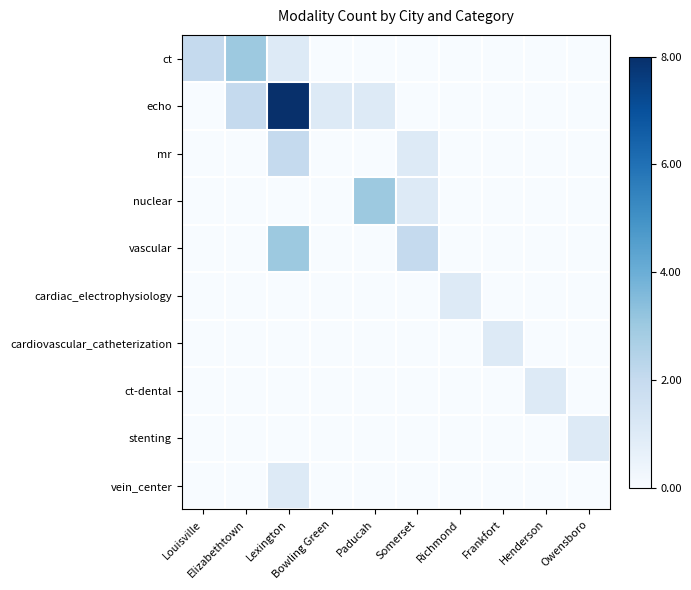

Reading left to right, what are all the values shown in this chart?

ct: Louisville=2	Elizabethtown=3	Lexington=1	Bowling Green=0	Paducah=0	Somerset=0	Richmond=0	Frankfort=0	Henderson=0	Owensboro=0
echo: Louisville=0	Elizabethtown=2	Lexington=8	Bowling Green=1	Paducah=1	Somerset=0	Richmond=0	Frankfort=0	Henderson=0	Owensboro=0
mr: Louisville=0	Elizabethtown=0	Lexington=2	Bowling Green=0	Paducah=0	Somerset=1	Richmond=0	Frankfort=0	Henderson=0	Owensboro=0
nuclear: Louisville=0	Elizabethtown=0	Lexington=0	Bowling Green=0	Paducah=3	Somerset=1	Richmond=0	Frankfort=0	Henderson=0	Owensboro=0
vascular: Louisville=0	Elizabethtown=0	Lexington=3	Bowling Green=0	Paducah=0	Somerset=2	Richmond=0	Frankfort=0	Henderson=0	Owensboro=0
cardiac_electrophysiology: Louisville=0	Elizabethtown=0	Lexington=0	Bowling Green=0	Paducah=0	Somerset=0	Richmond=1	Frankfort=0	Henderson=0	Owensboro=0
cardiovascular_catheterization: Louisville=0	Elizabethtown=0	Lexington=0	Bowling Green=0	Paducah=0	Somerset=0	Richmond=0	Frankfort=1	Henderson=0	Owensboro=0
ct-dental: Louisville=0	Elizabethtown=0	Lexington=0	Bowling Green=0	Paducah=0	Somerset=0	Richmond=0	Frankfort=0	Henderson=1	Owensboro=0
stenting: Louisville=0	Elizabethtown=0	Lexington=0	Bowling Green=0	Paducah=0	Somerset=0	Richmond=0	Frankfort=0	Henderson=0	Owensboro=1
vein_center: Louisville=0	Elizabethtown=0	Lexington=1	Bowling Green=0	Paducah=0	Somerset=0	Richmond=0	Frankfort=0	Henderson=0	Owensboro=0